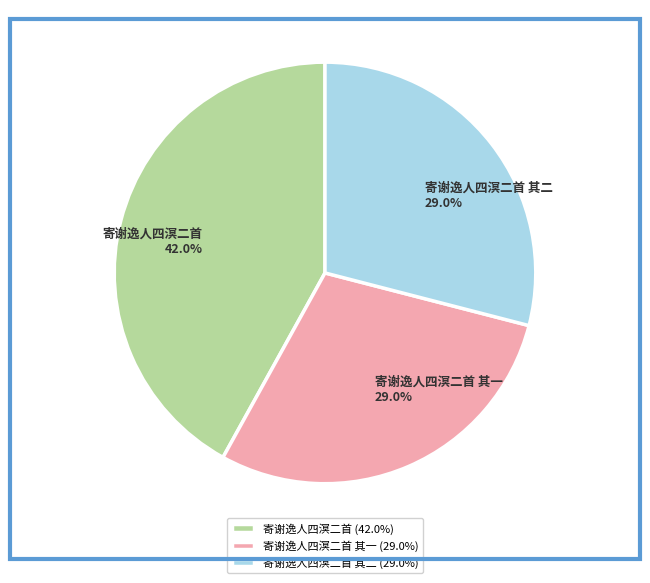

Combined, do 寄谢逸人四溟二首 and 寄谢逸人四溟二首 其二 account for over 50%?

Yes